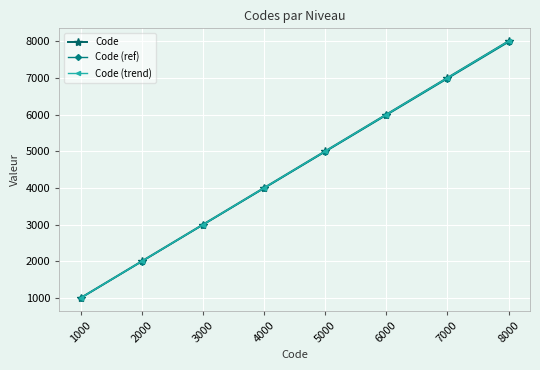

Does the chart have visible grid lines?

Yes